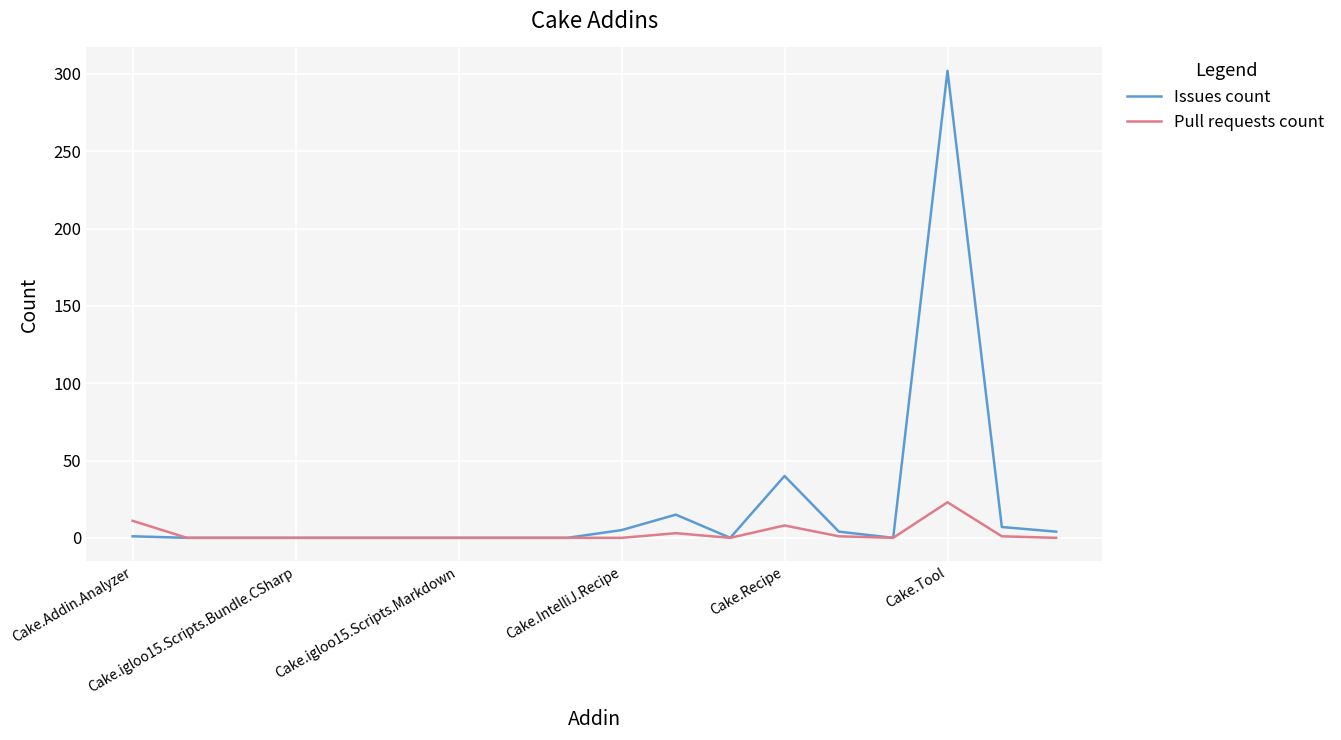

Which series has the largest total across all categories?

Issues count